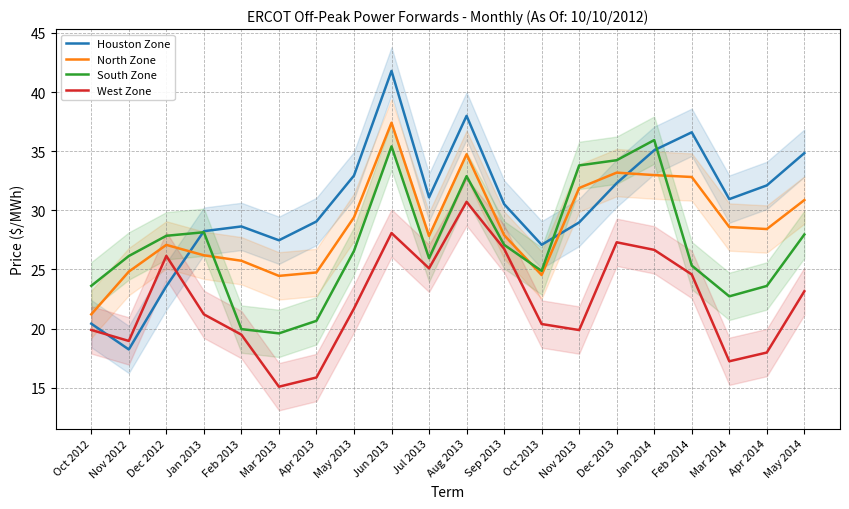

The South Zone series shows 9.6 at Feb 2014. True or false?

False